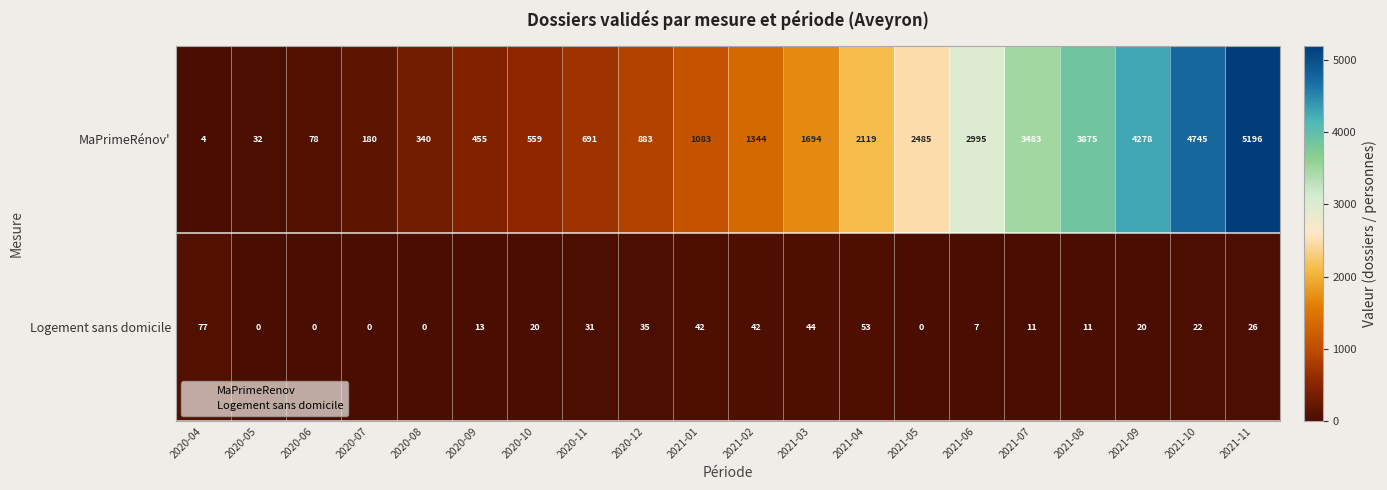

List the series in order of their overall mean, lowest first.

Logement sans domicile, MaPrimeRénov'